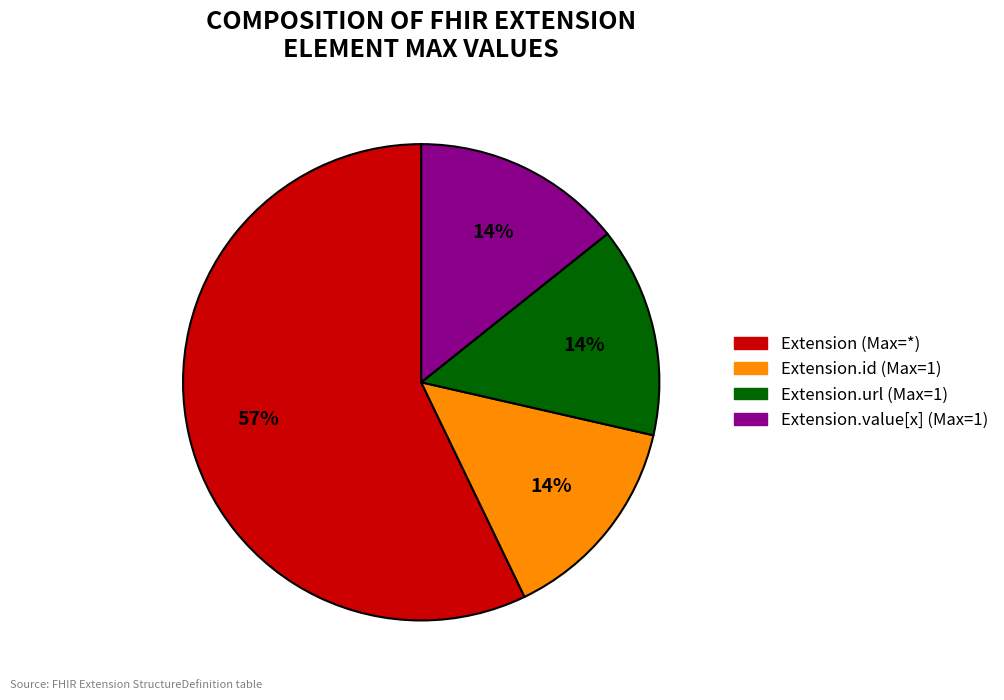

To the nearest percent, what is the difference between the largest and smallest slice percentages?

43%